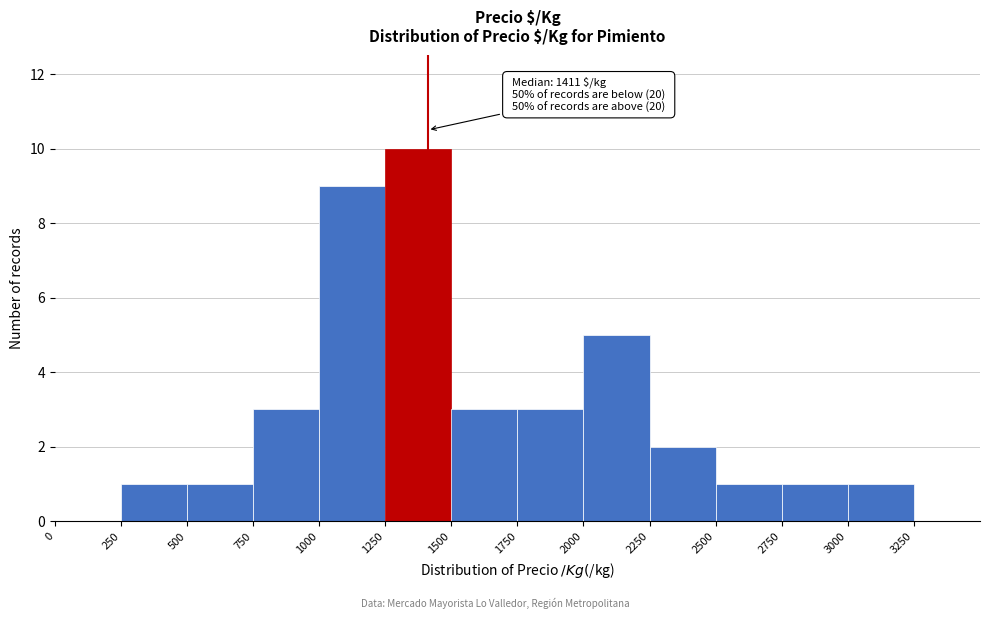

Over which range of the x-axis is the bar tallest?

1250 to 1500